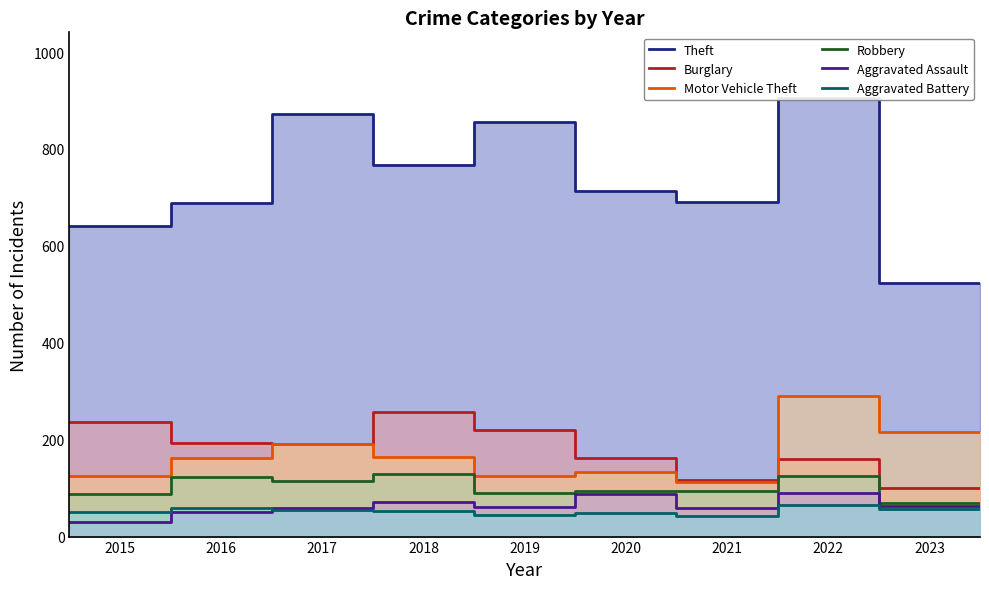

What is the label of the 3rd point from the left?

2017